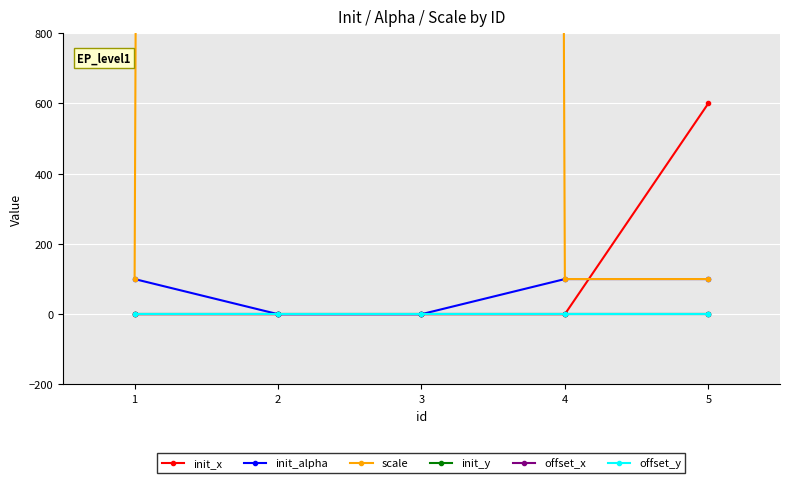

What are all the series names shown in the legend?

init_x, init_alpha, scale, init_y, offset_x, offset_y